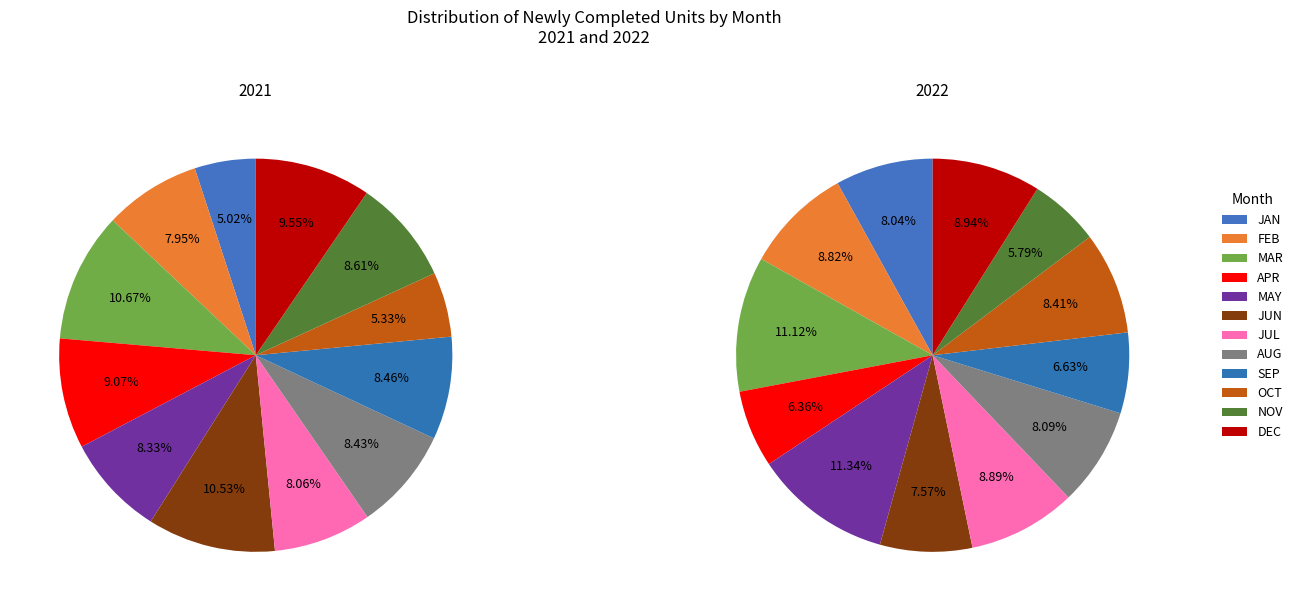

How much of the chart is everything except MAY?

91.7%